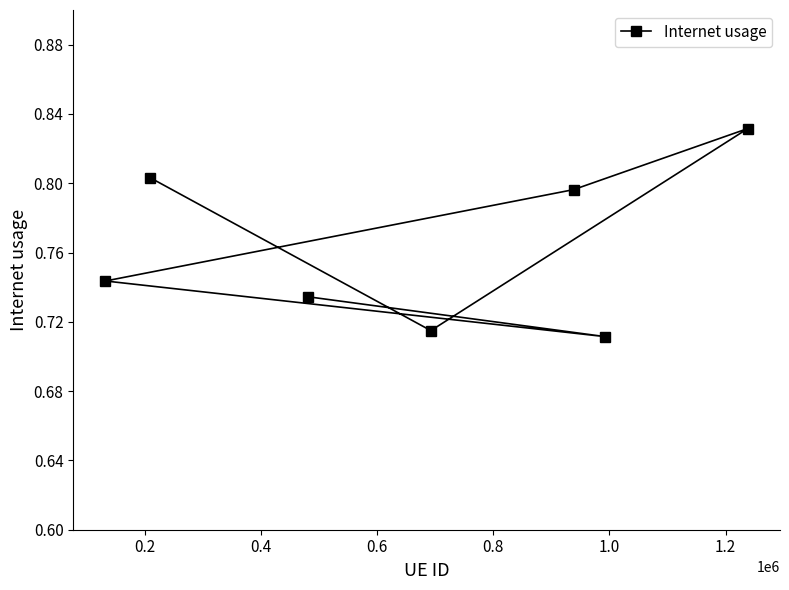

Count the values in the range 0 to 1.

7